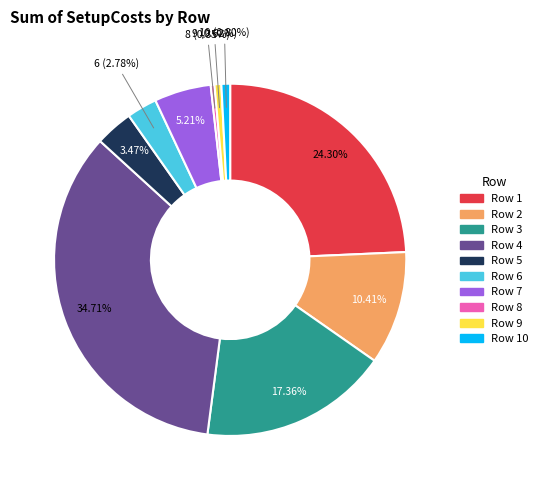

Does any single category account for the majority?

No